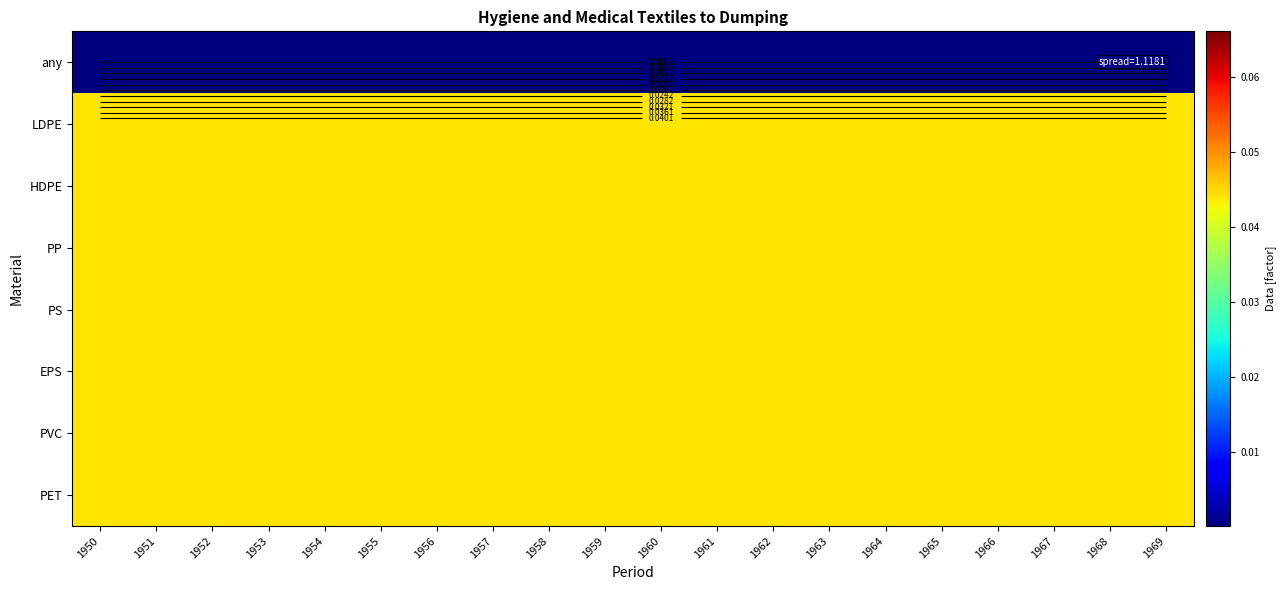

Count the number of categories in the chart.

20